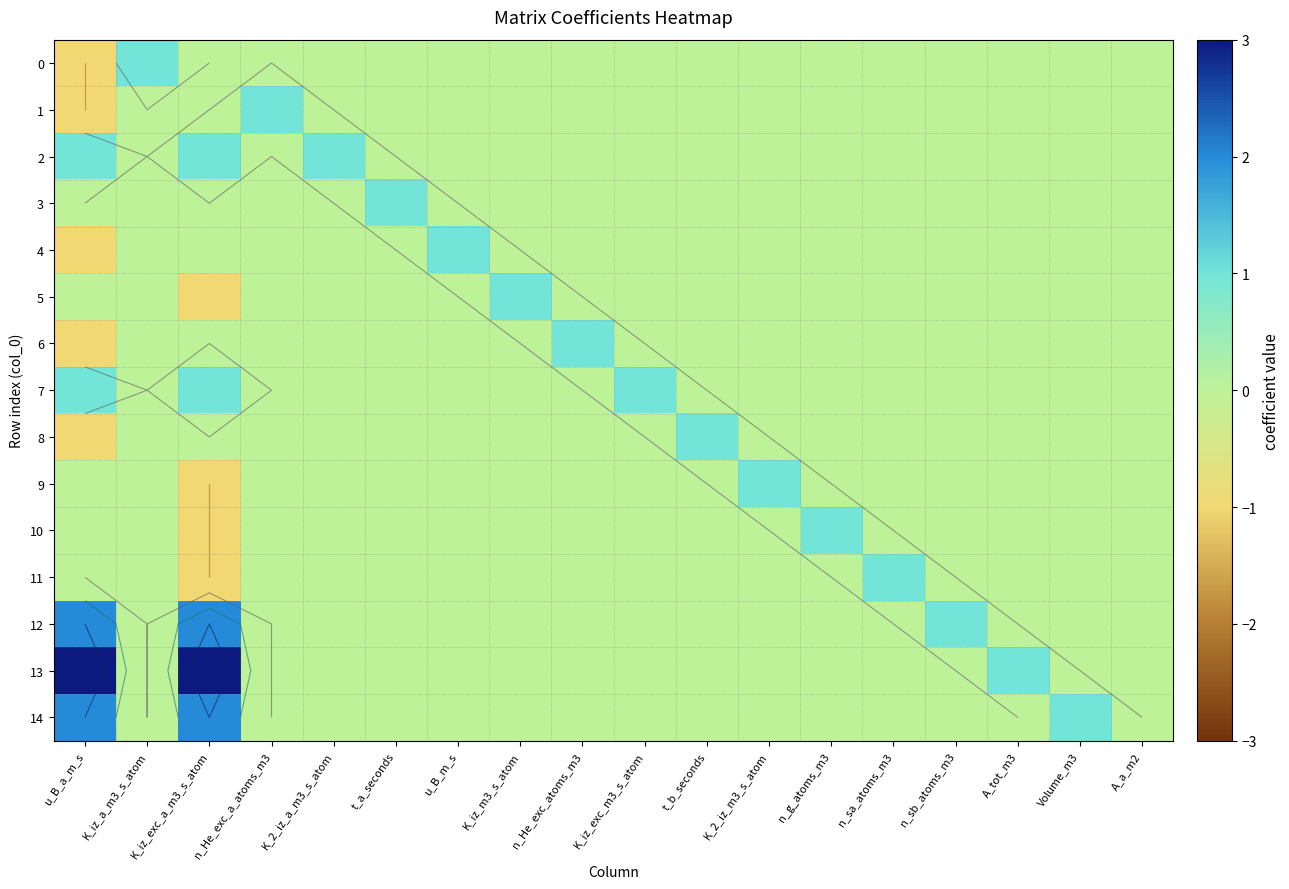

Is the value of 7 at n_sa_atoms_m3 greater than the value of 4 at n_He_exc_atoms_m3?

No